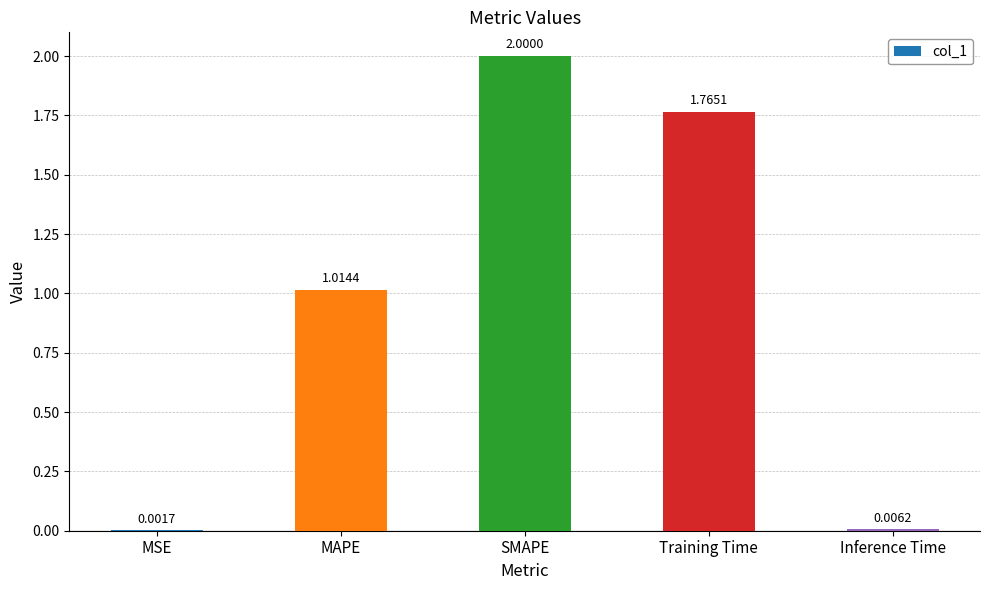

What is the sum of the values at MAPE and SMAPE?

3.0